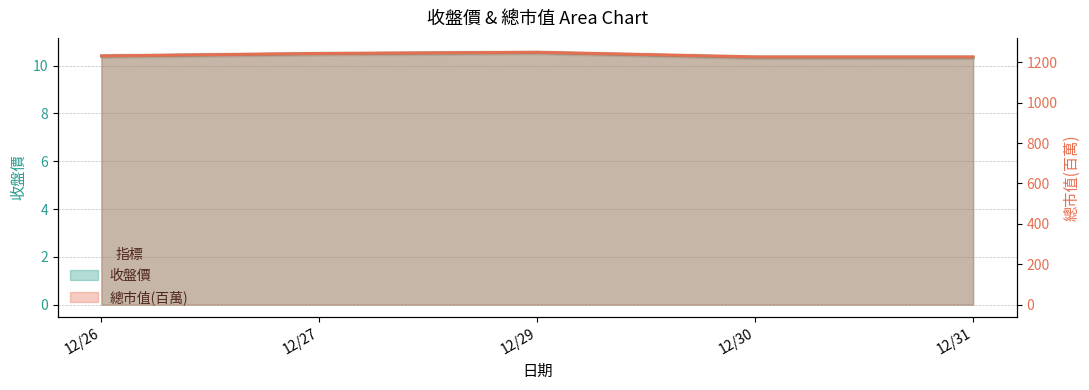

At how many categories does at least one series exceed 370?

5